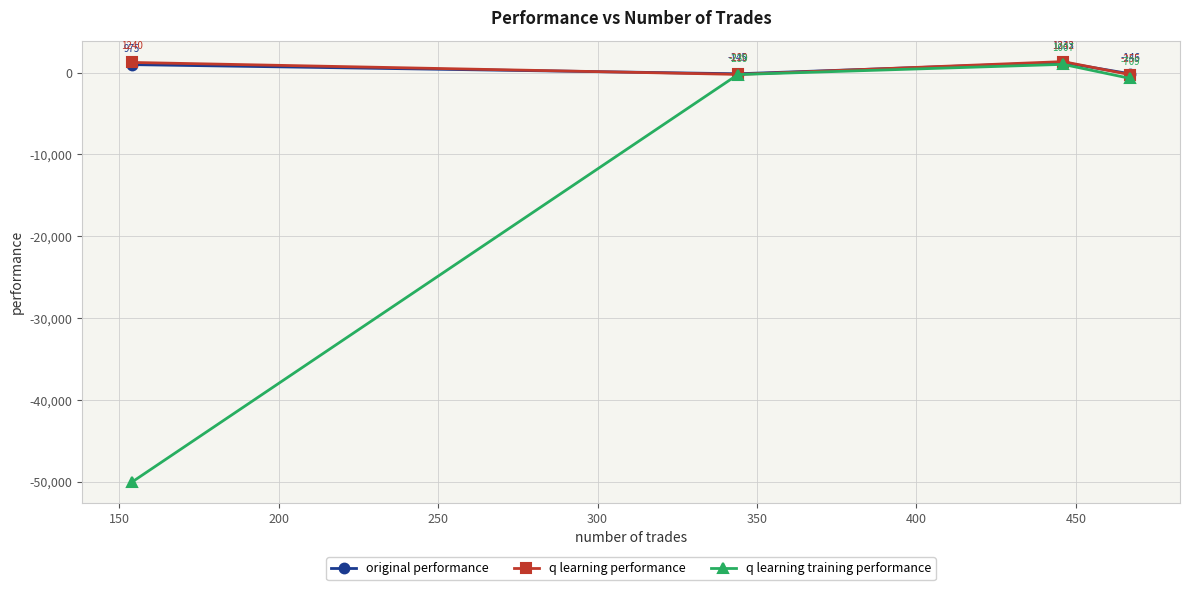

What is the value of the q learning training performance point at the 1st from the left?

-50000.0